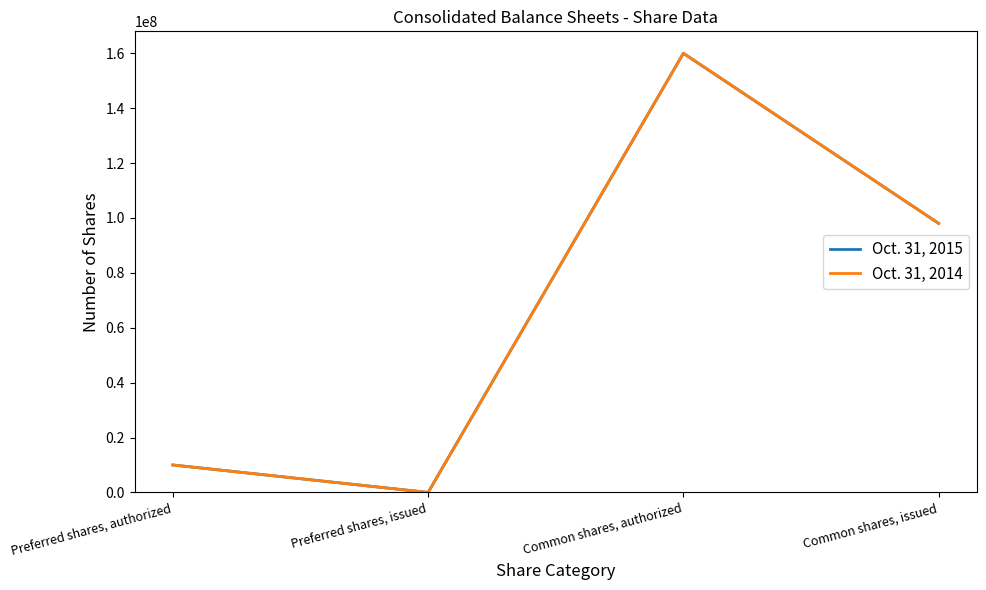

Reading left to right, extract all data points from this chart.

Oct. 31, 2015: 10000000	0	160000000	98023000
Oct. 31, 2014: 10000000	0	160000000	98023000